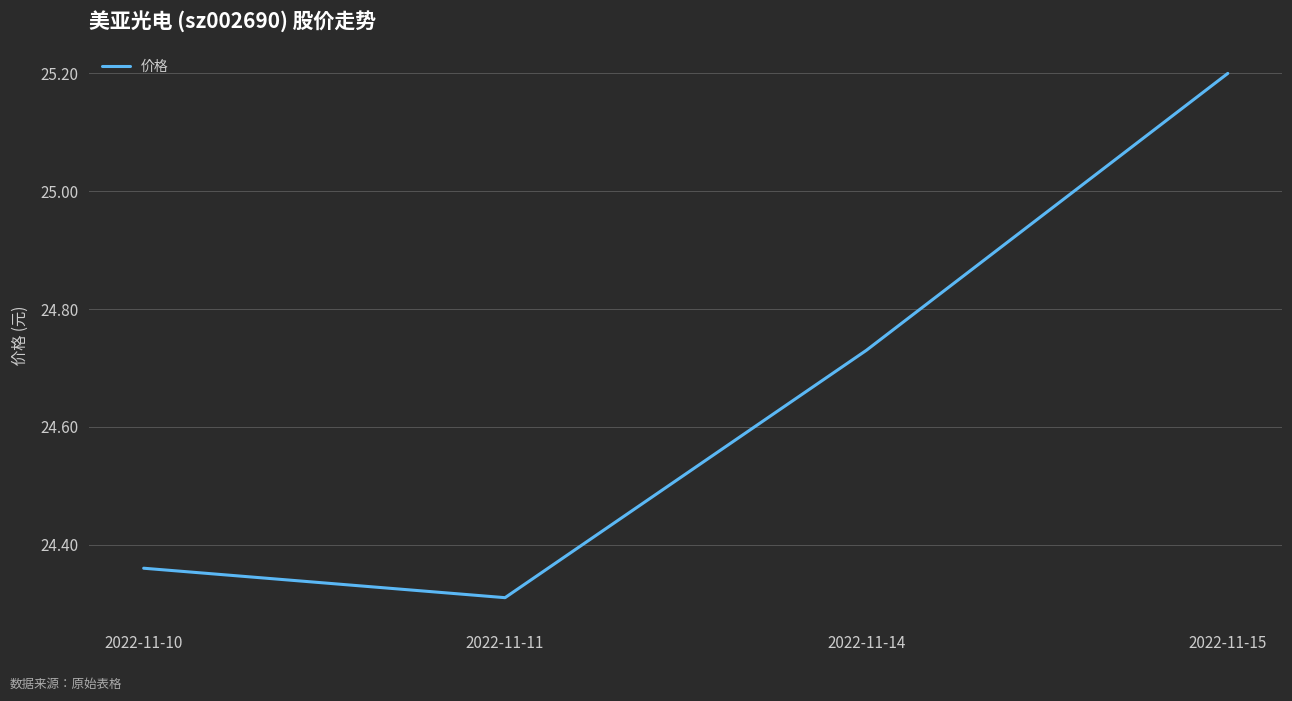

True or false: the data has more than 2 interior local peaks.

False